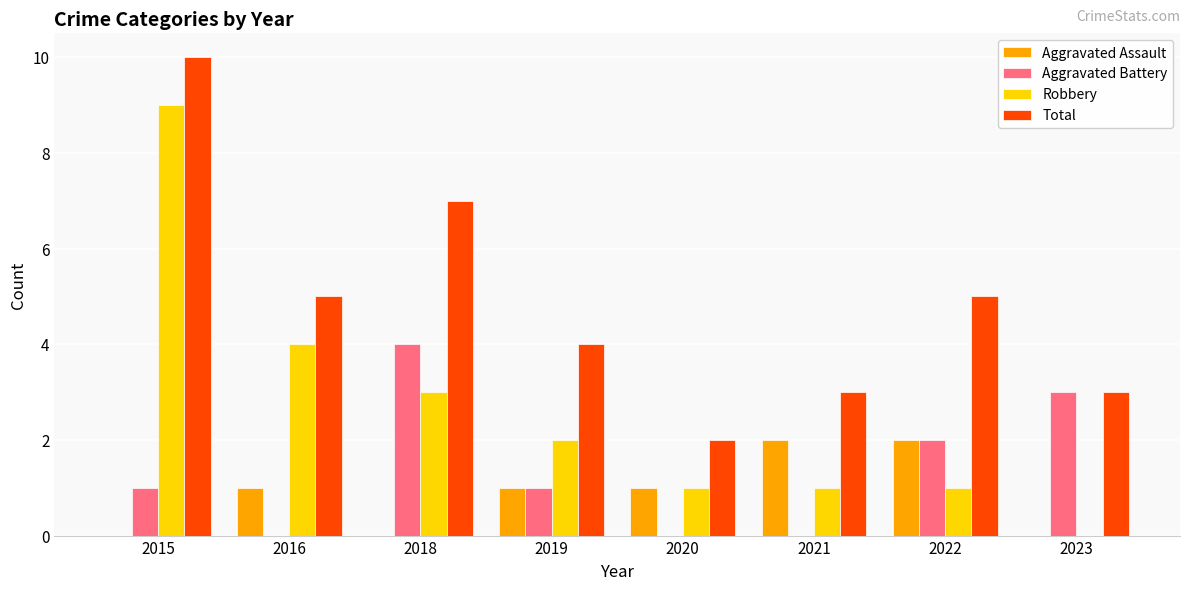

Which series changed the most between 2016 and 2019?

Robbery